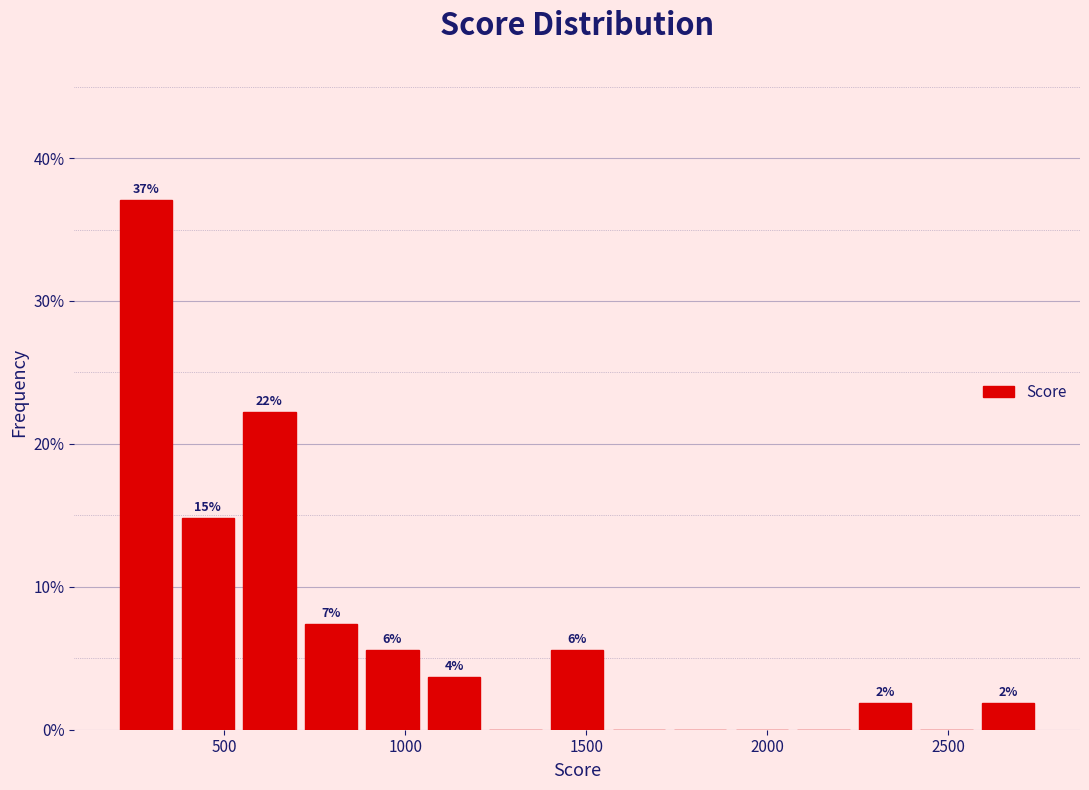

Read against the x-axis, roughly where is the centre of the tallest bar?

300